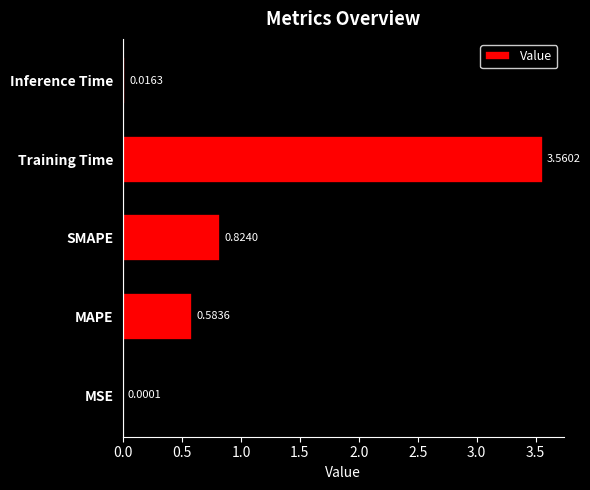

At which category does the chart reach its peak across all series?

Training Time